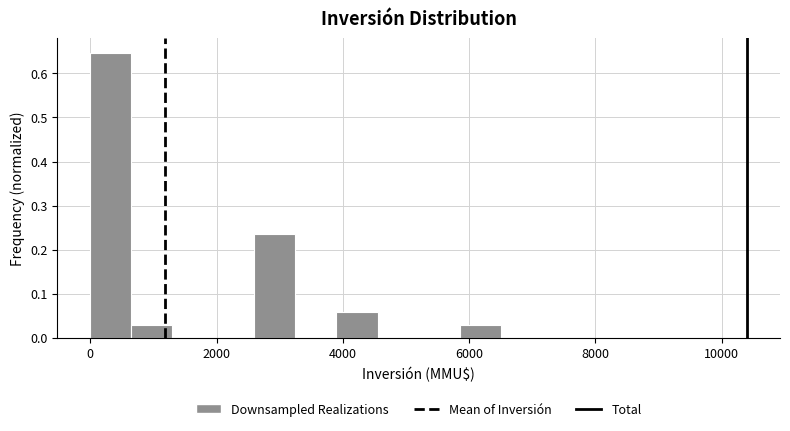

Around what value on the x-axis is the tallest bar? Give the approximate position of its centre, as read against the axis.

400